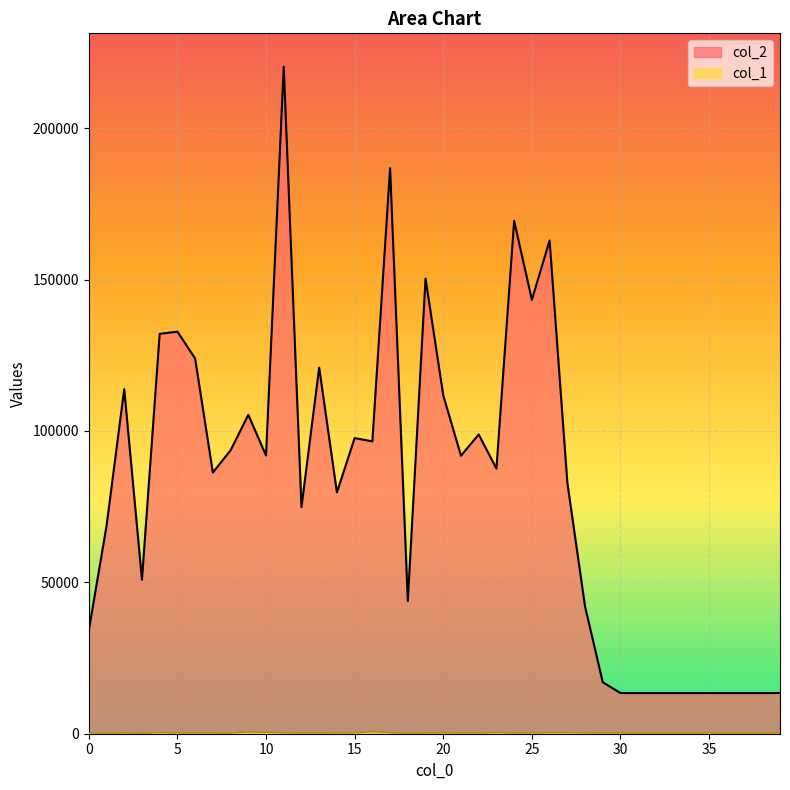

Is it true that col_1 equals 346 at 27?

True